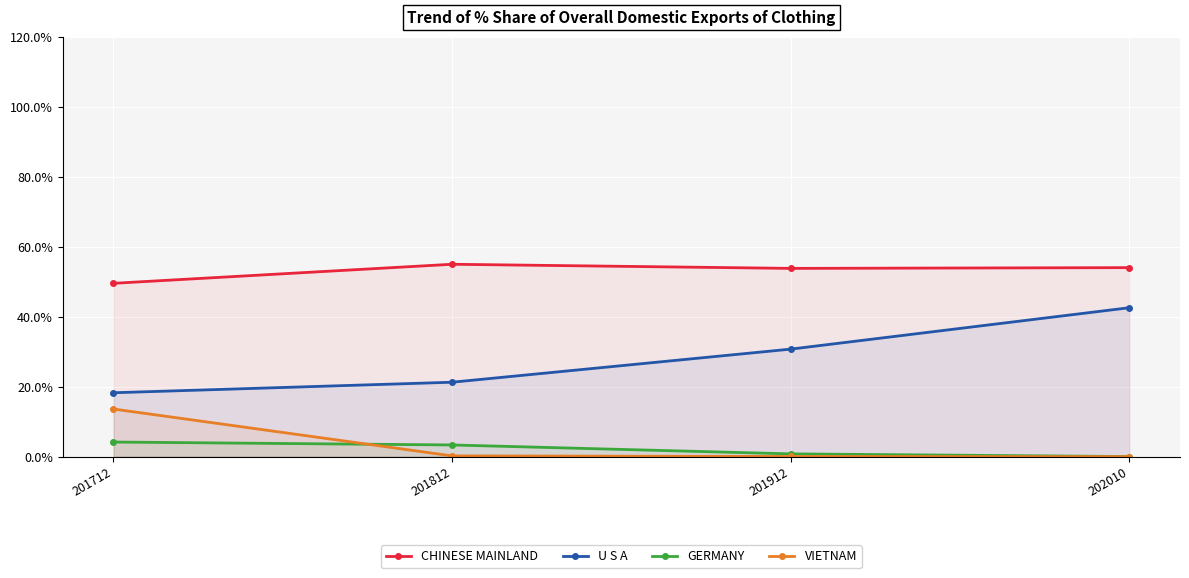

Which has a higher value, 202010 or 201712?

202010